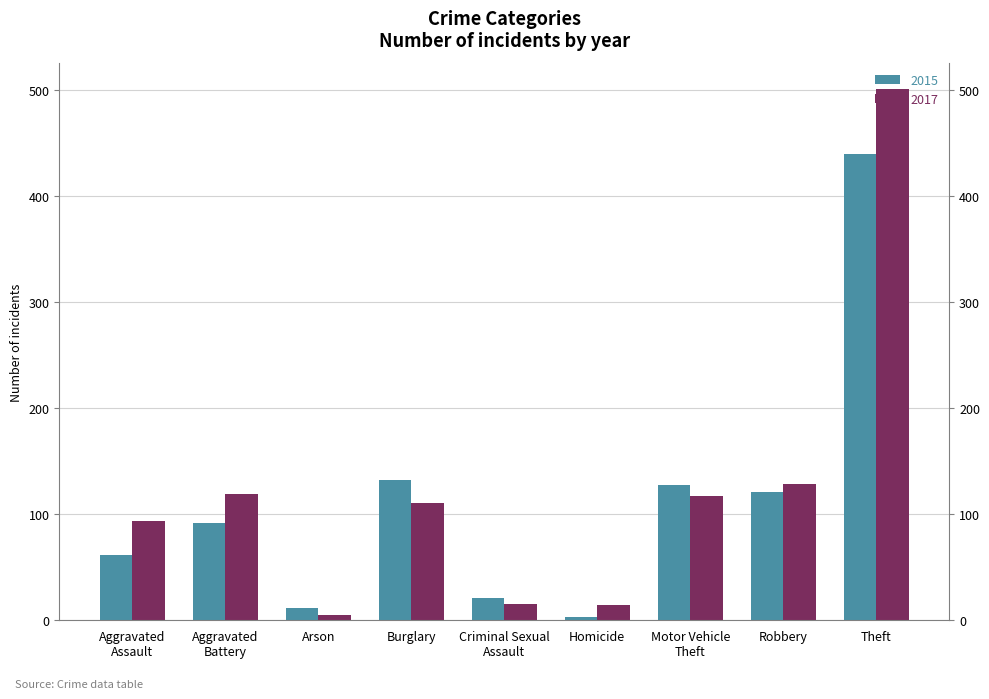

What is the label of the 6th bar from the right?

Burglary